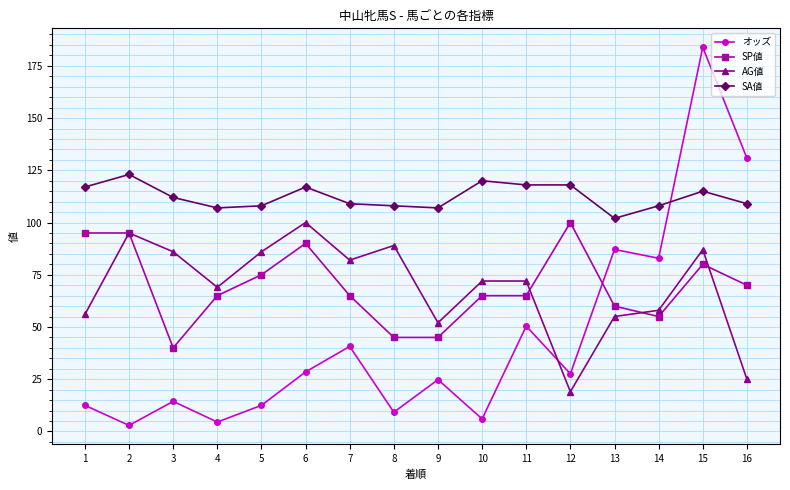

How many series are shown in this chart?

4